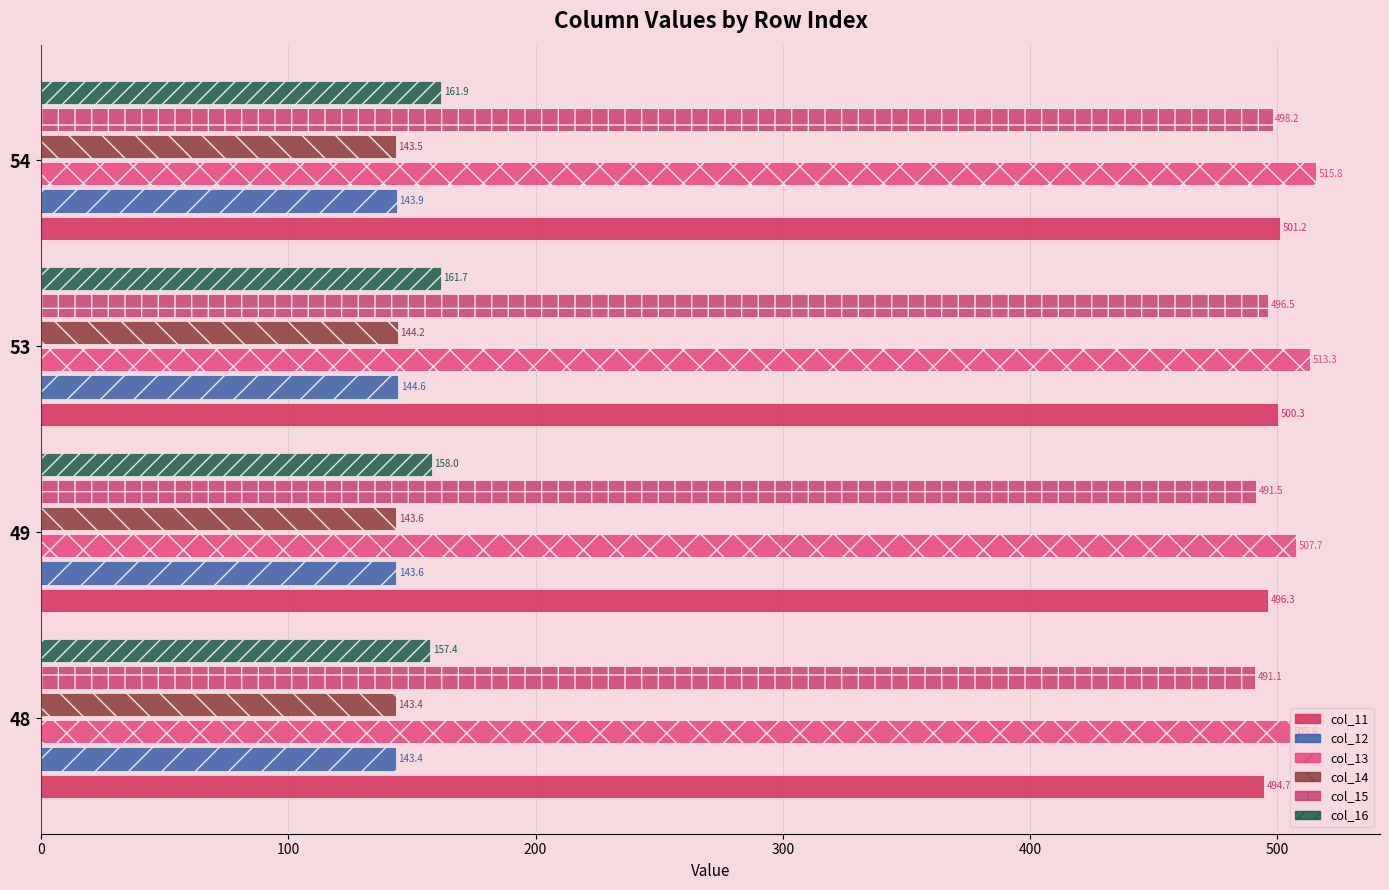

Where is col_13 nearest to the value 510?

49